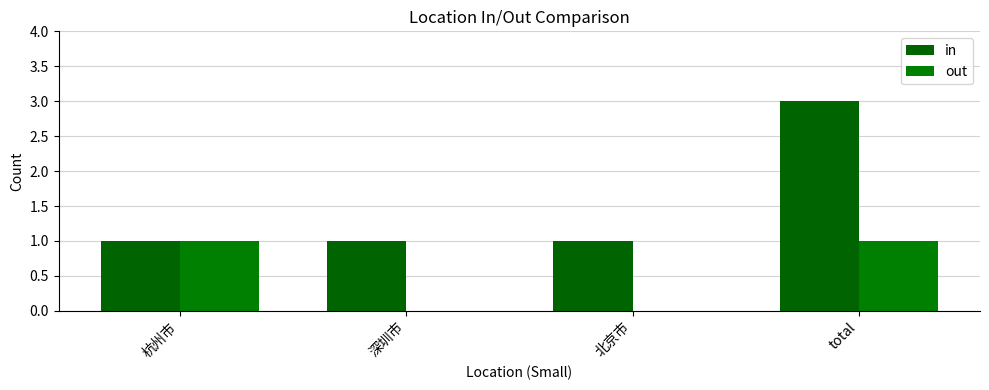

What are all the series names shown in the legend?

in, out